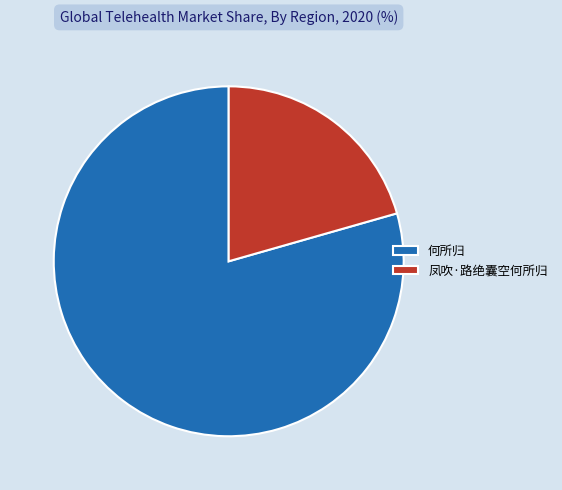

True or false: 凤吹·路绝囊空何所归 accounts for 12% of the total.

False